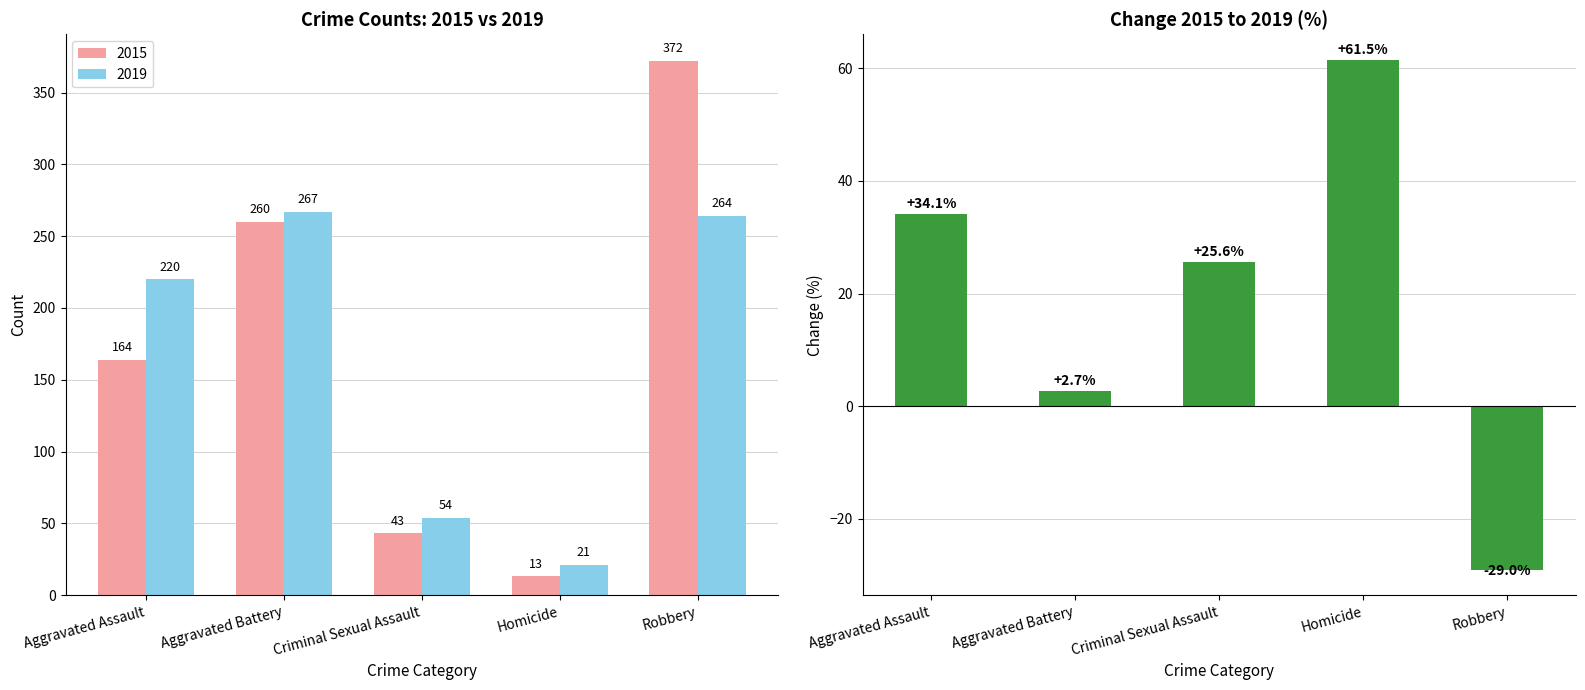

What is the lowest value of the 2019 series?

21